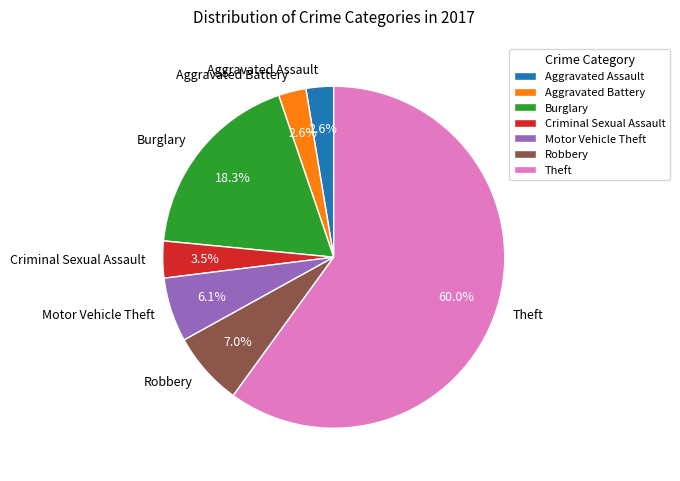

To the nearest percent, what portion does Motor Vehicle Theft represent?

6%